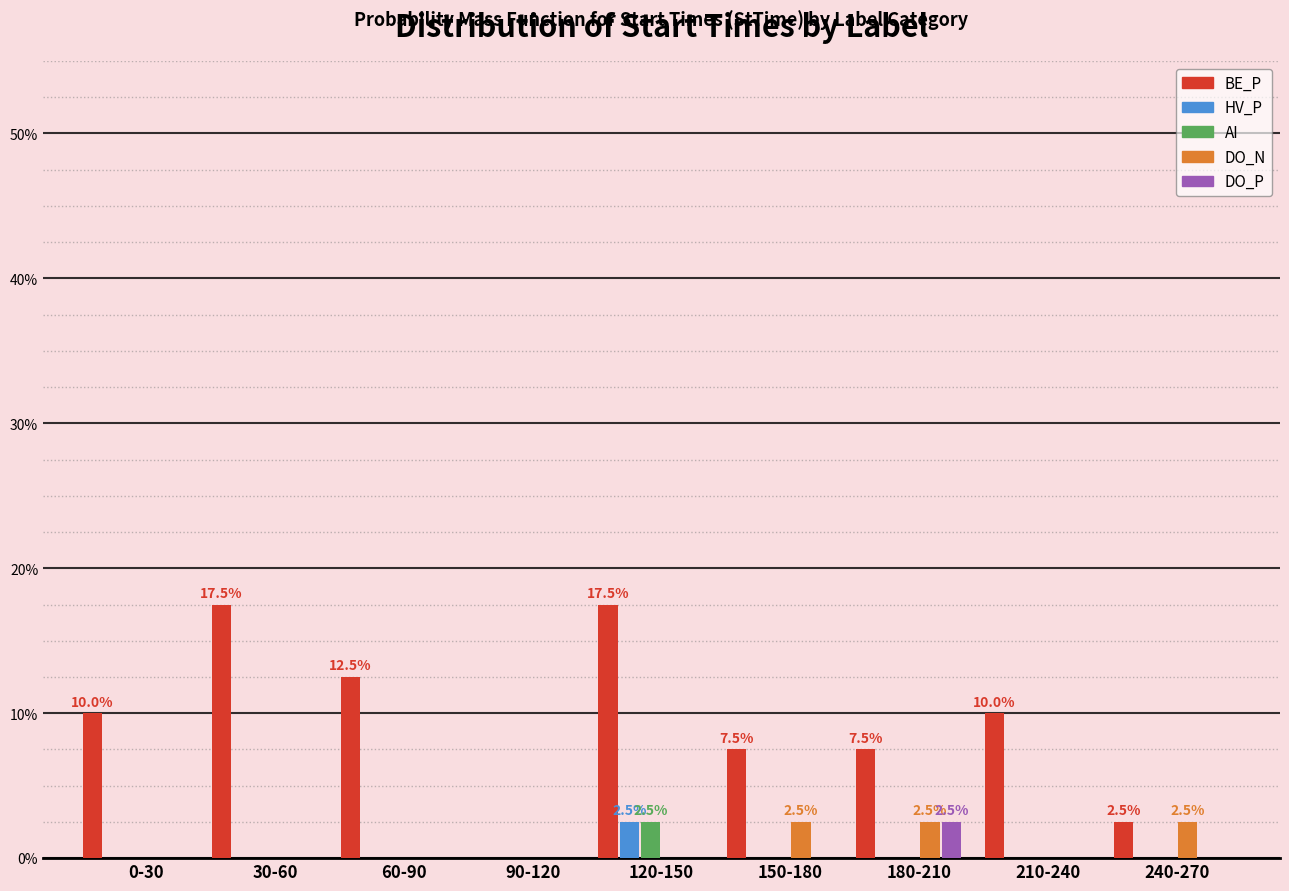

What is the sum of all DO_P values?

2.5